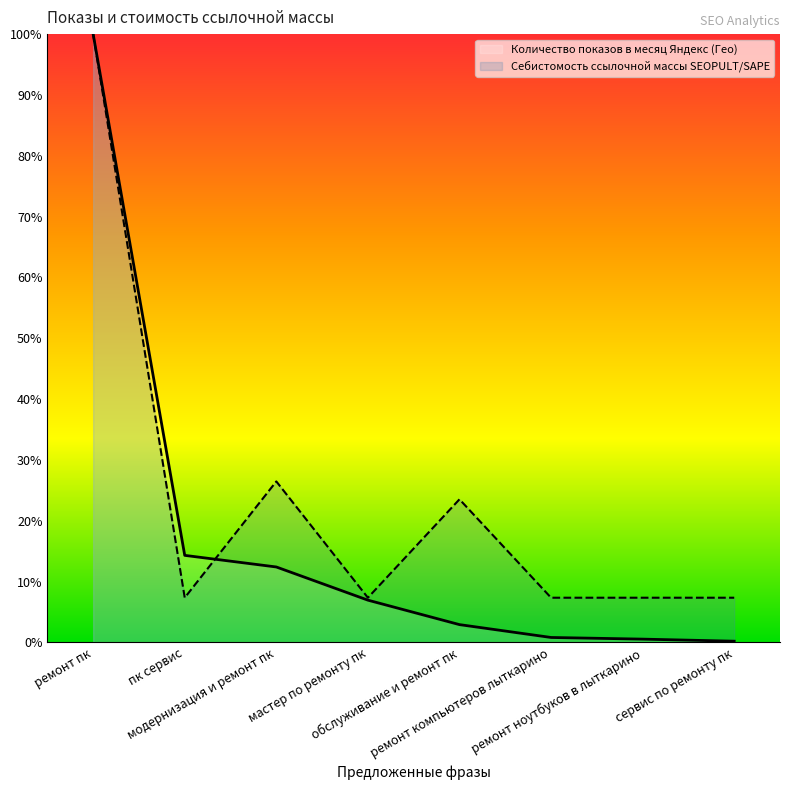

Which category has the lowest value in the Себистомость ссылочной массы SEOPULT/SAPE series?

пк сервис